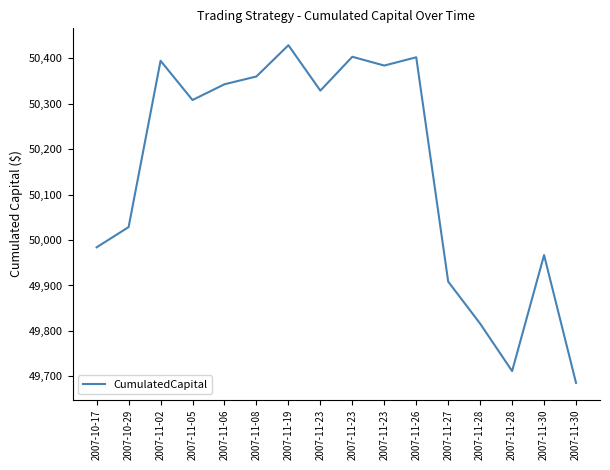

How many lines are shown in the chart?

1